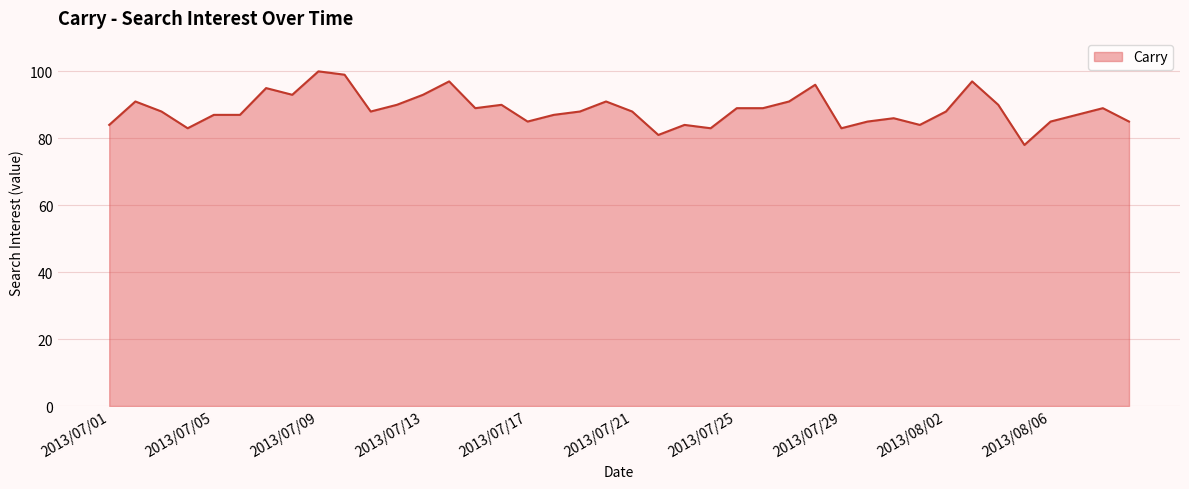

What is the difference between the maximum and minimum values?

22